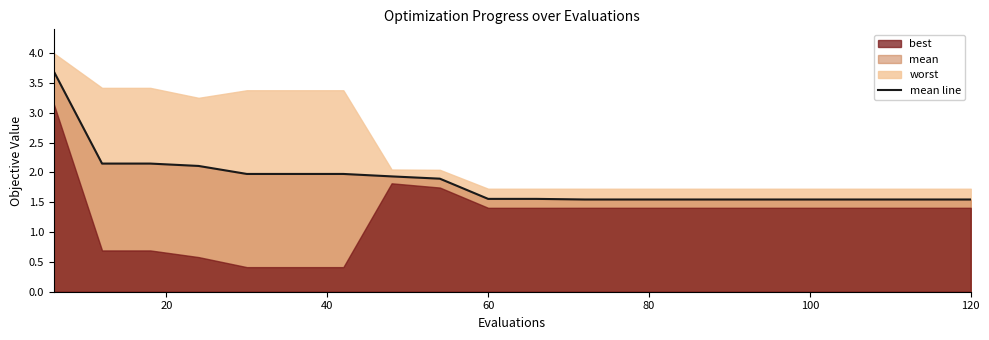

What is the value of the 14th point from the left?

1.5